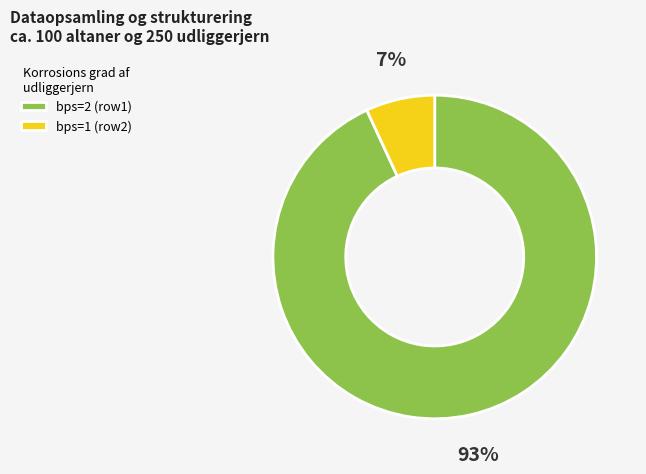

How many segments does this pie chart have?

2